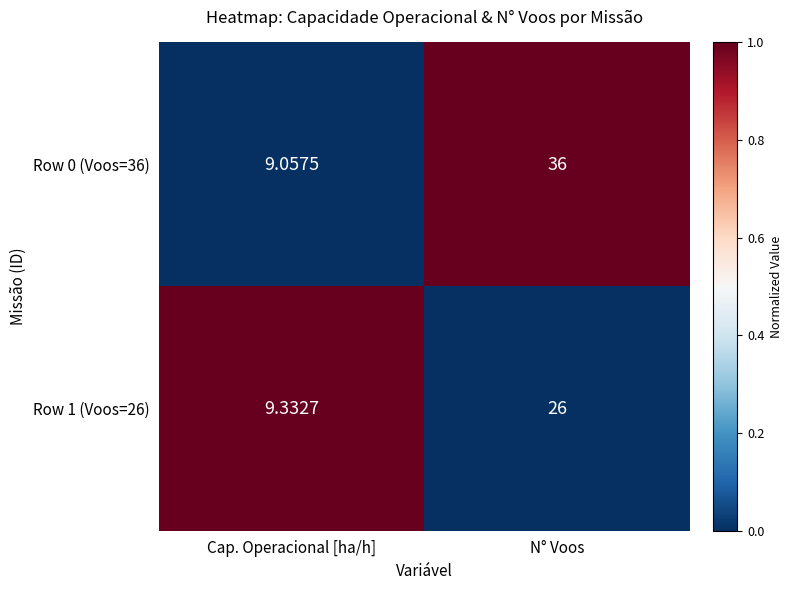

Is the value of Row 0 (Voos=36) at Cap. Operacional [ha/h] greater than the value of Row 1 (Voos=26) at N° Voos?

No